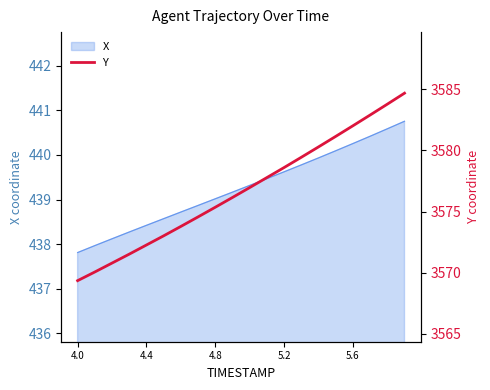

What is the sum of all values?

71534.4